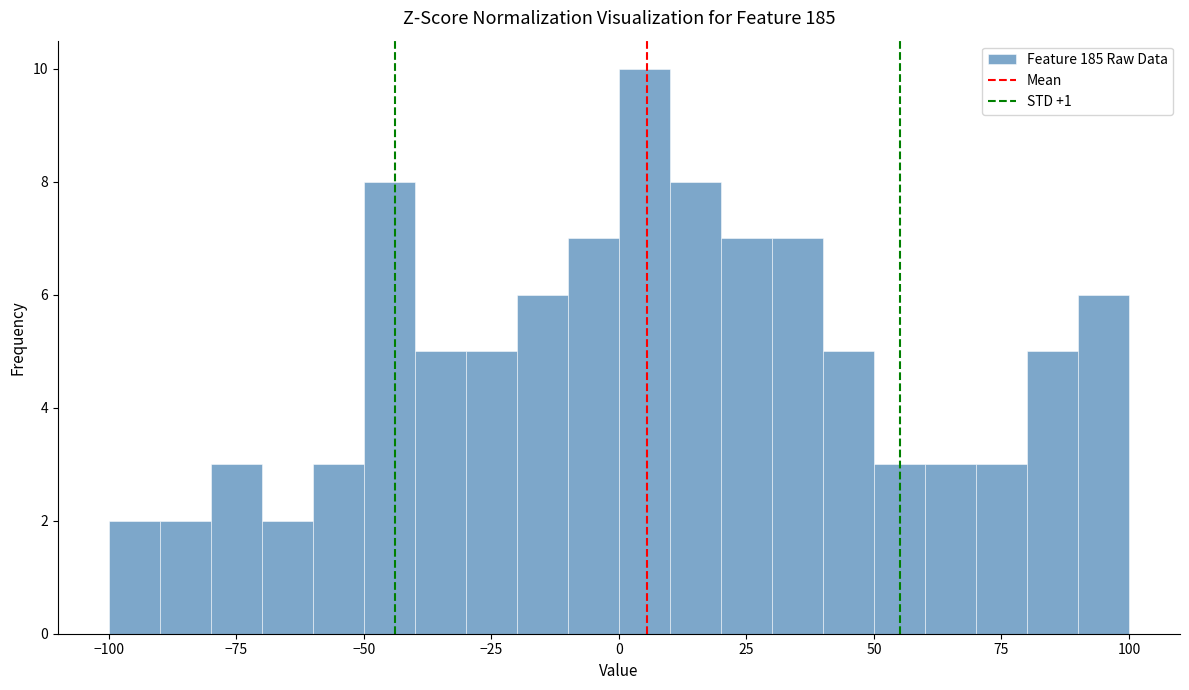

Around what value on the x-axis is the tallest bar? Give the approximate position of its centre, as read against the axis.

5